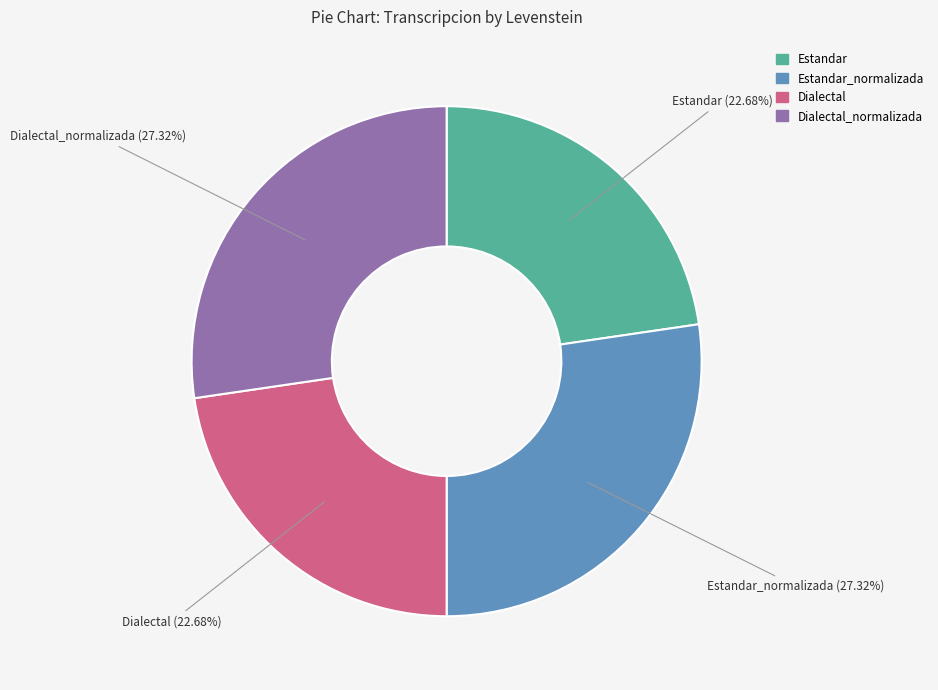

Is there a majority slice in this chart?

No